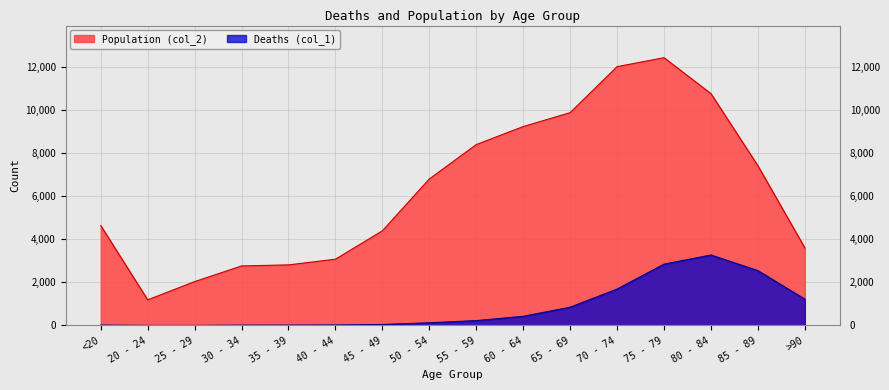

Is it true that Deaths (col_1) equals 18 at <20?

True